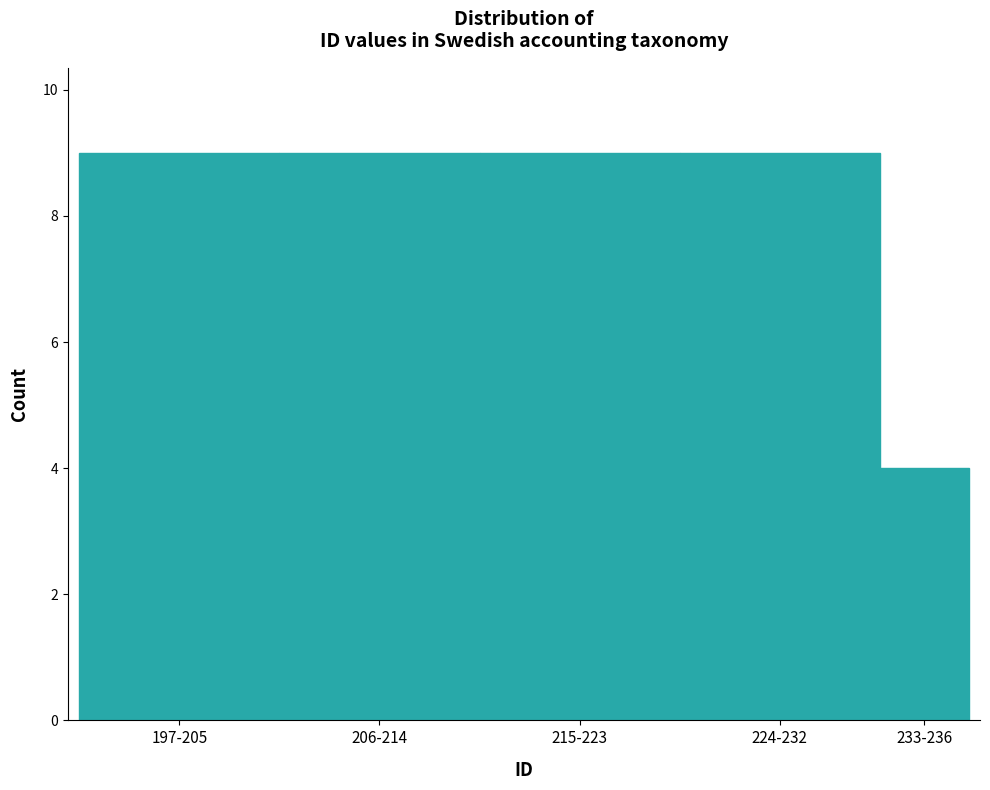

Reading left to right, what are all the values shown in this chart?

9	9	9	9	4